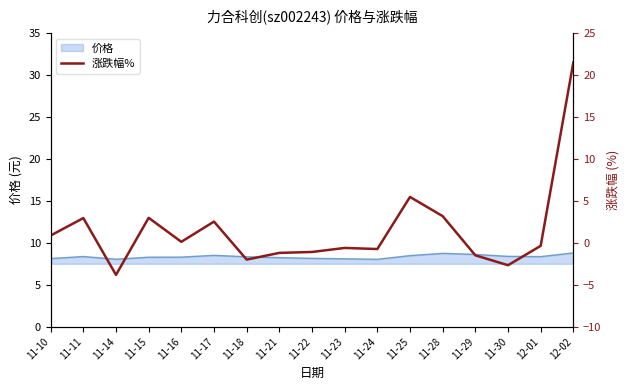

What is the change in value from 11-14 to 11-30?

+1.1